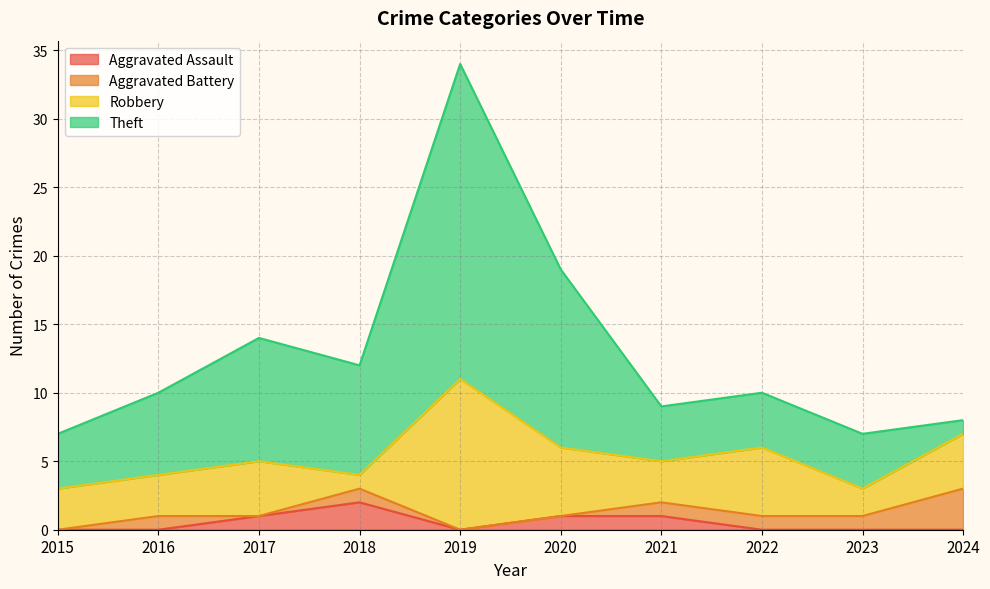

What is the maximum value for Aggravated Assault?

2